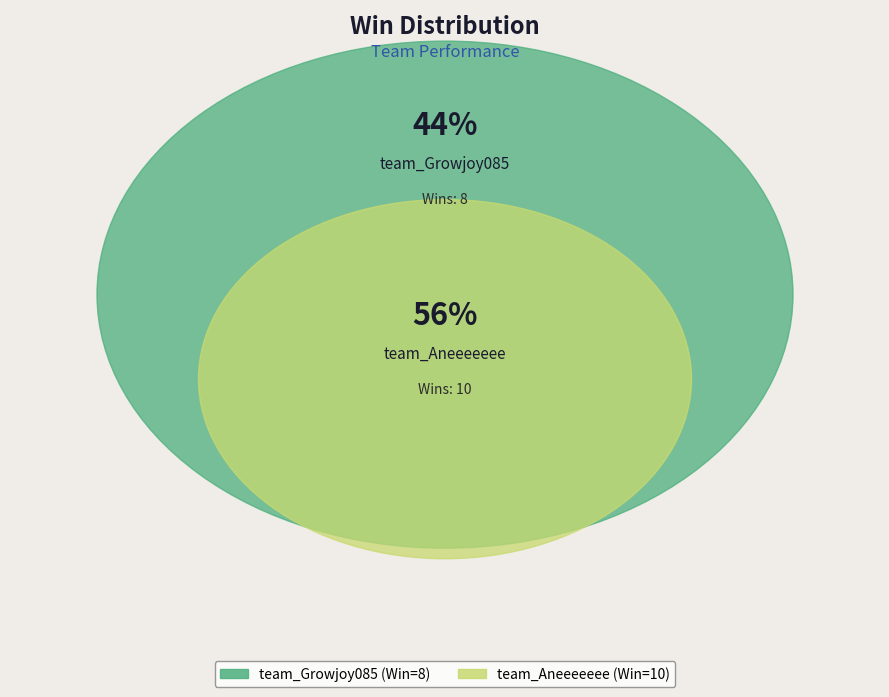

Which slice is the smallest?

team_Growjoy085